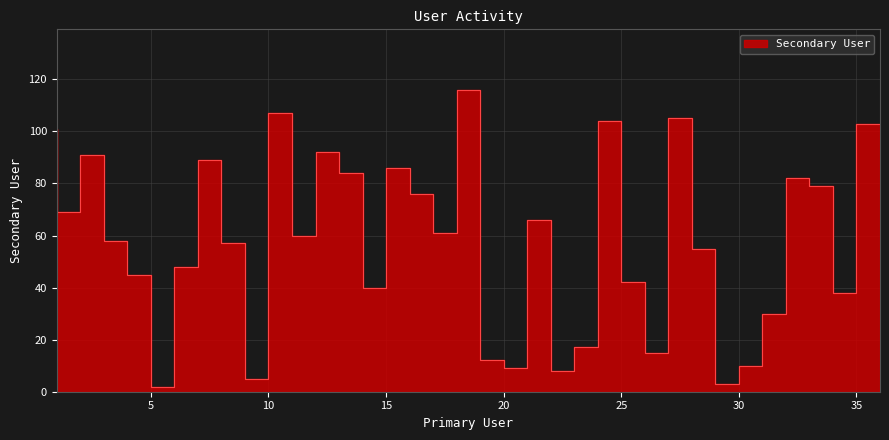

Which category has the highest value across all series?

19